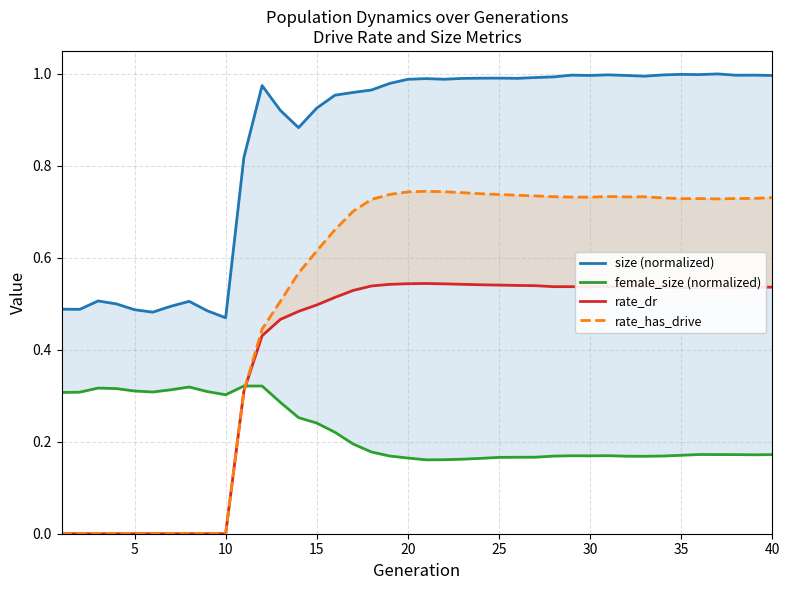

Where is the first local maximum for rate_dr?

20